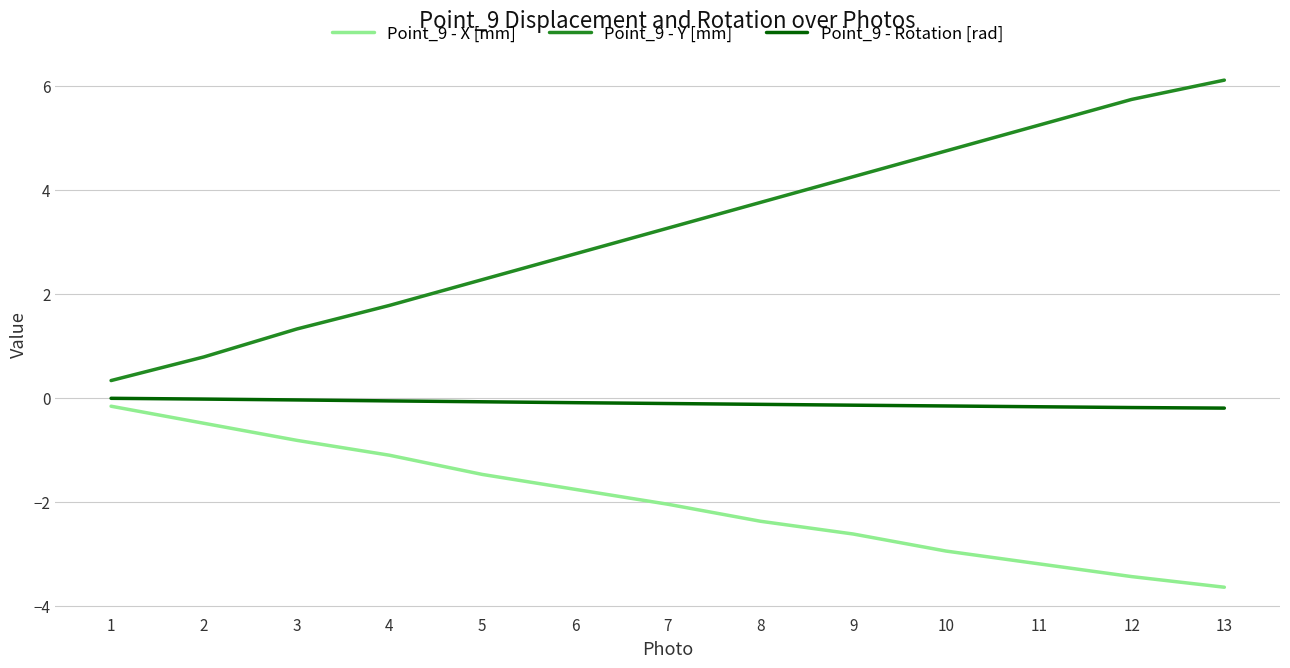

True or false: Point_9 - X [mm] and Point_9 - Y [mm] intersect in this chart.

False